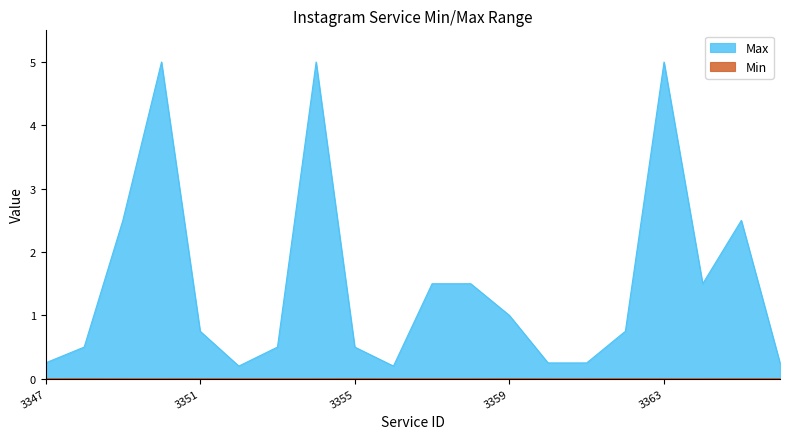

Read the Max value at 3350.

5.0